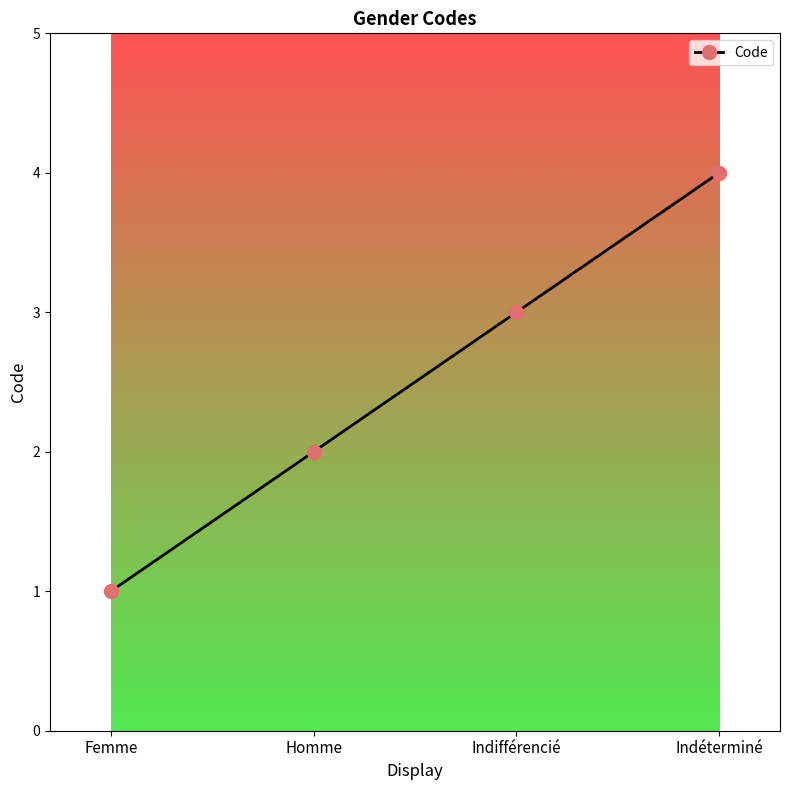

The value at Femme is 2. True or false?

False